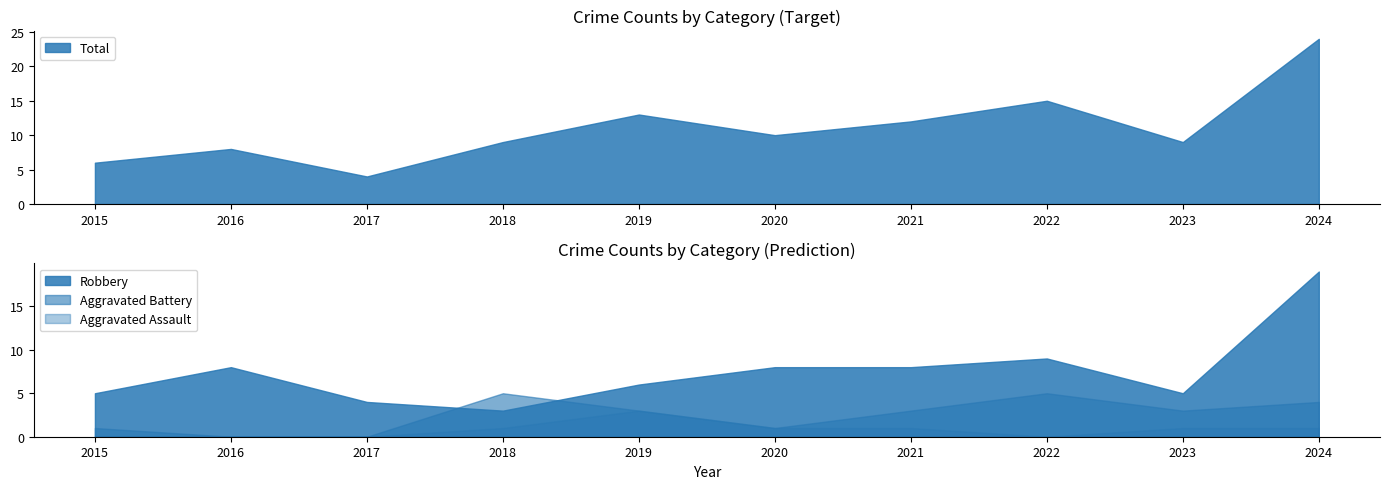

Reading right to left, transcribe all the data shown in this chart.

Aggravated Assault: 1	1	0	1	1	3	1	0	0	0
Aggravated Battery: 4	3	5	3	1	3	5	0	0	1
Robbery: 19	5	9	8	8	6	3	4	8	5
Total: 24	9	15	12	10	13	9	4	8	6